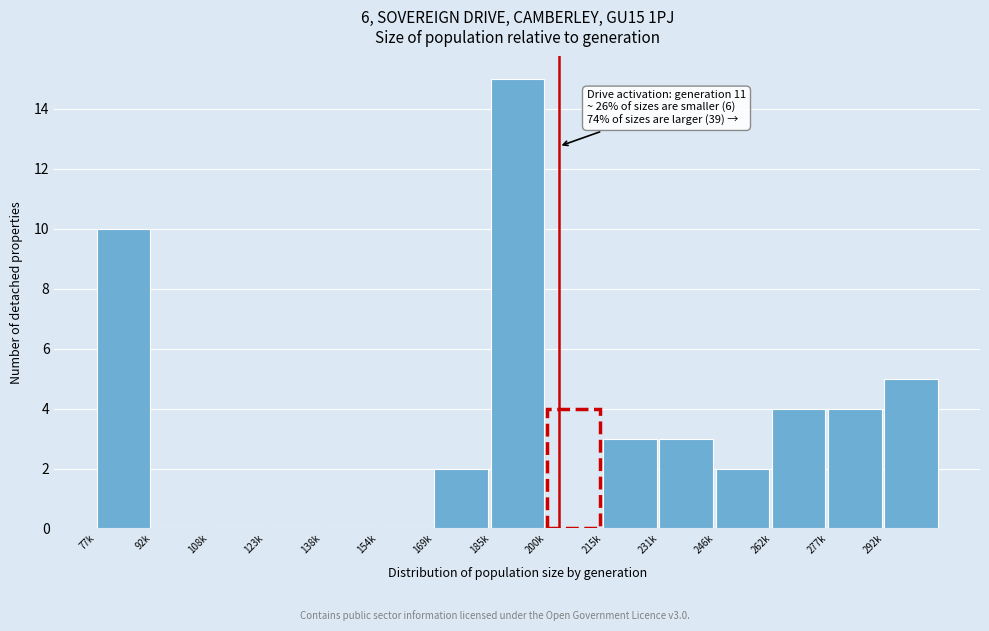

Reading right to left, extract all data points from this chart.

292k=5	277k=4	262k=4	246k=2	231k=3	215k=3	200k=4	185k=15	169k=2	154k=0	138k=0	123k=0	108k=0	92k=0	77k=10